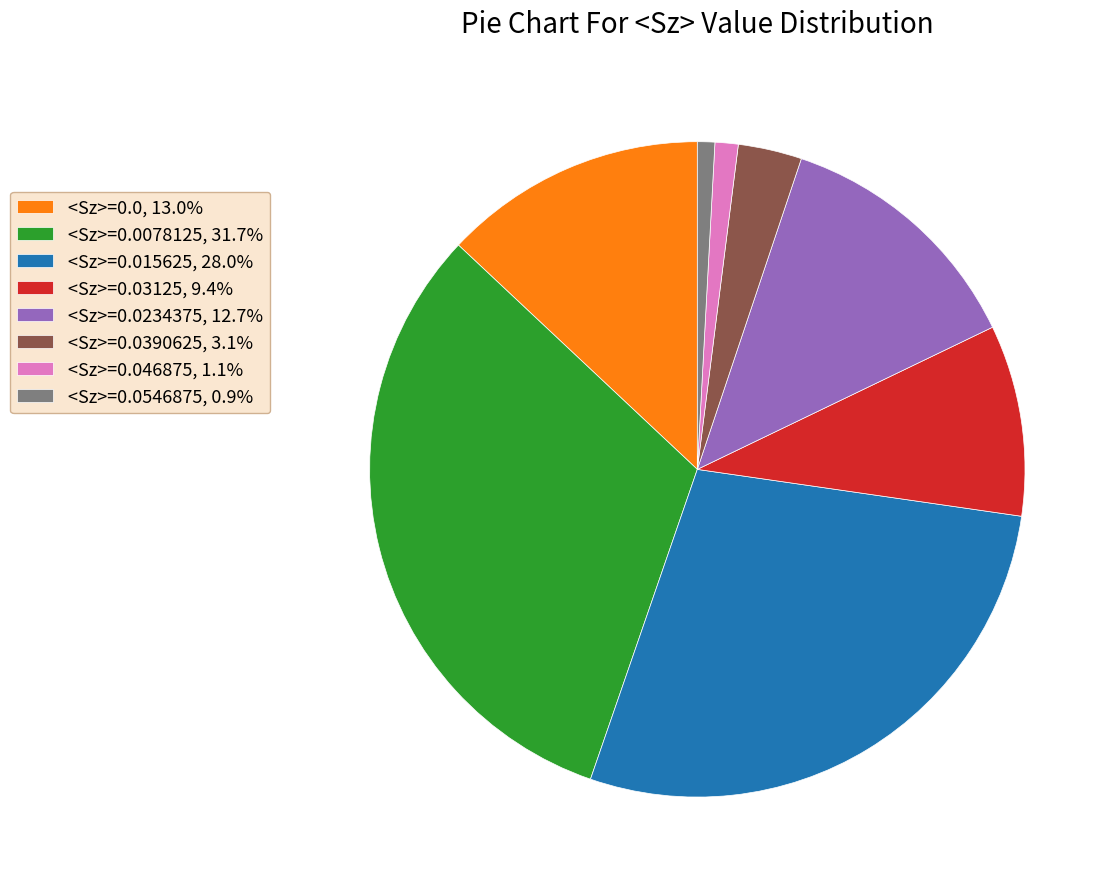

Count the number of slices in the pie.

8